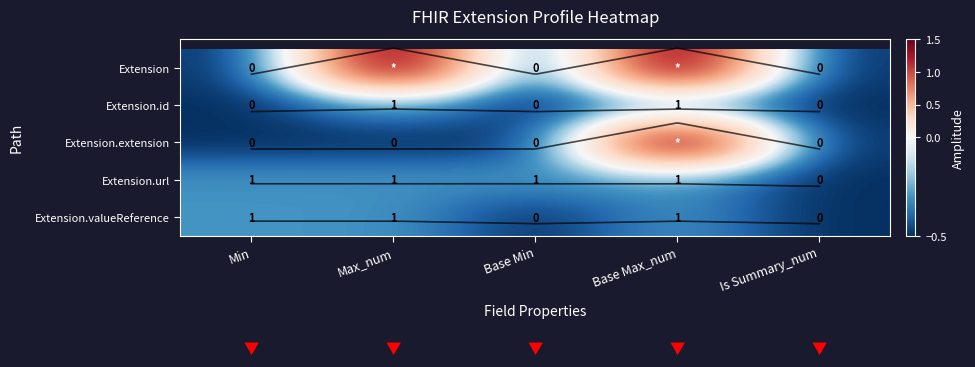

What is the smallest value displayed?

-0.5